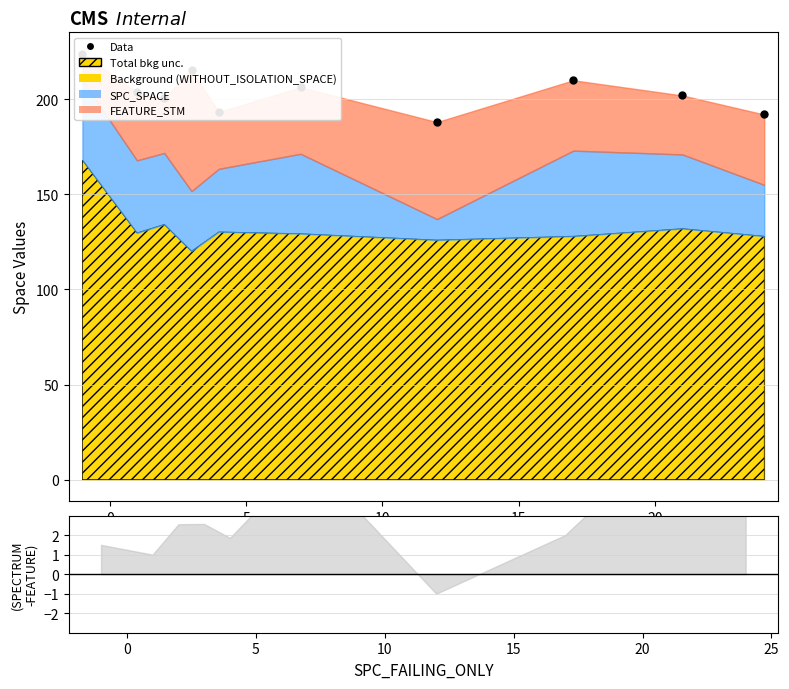

The value at 9 is 319.6. True or false?

False